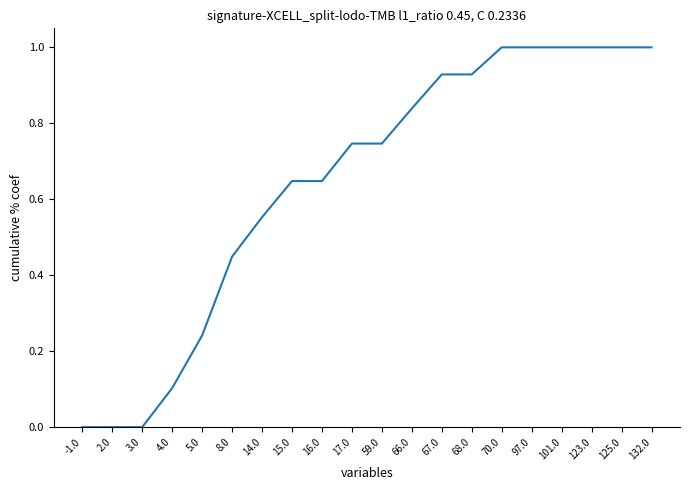

What is the greatest value displayed?

1.0